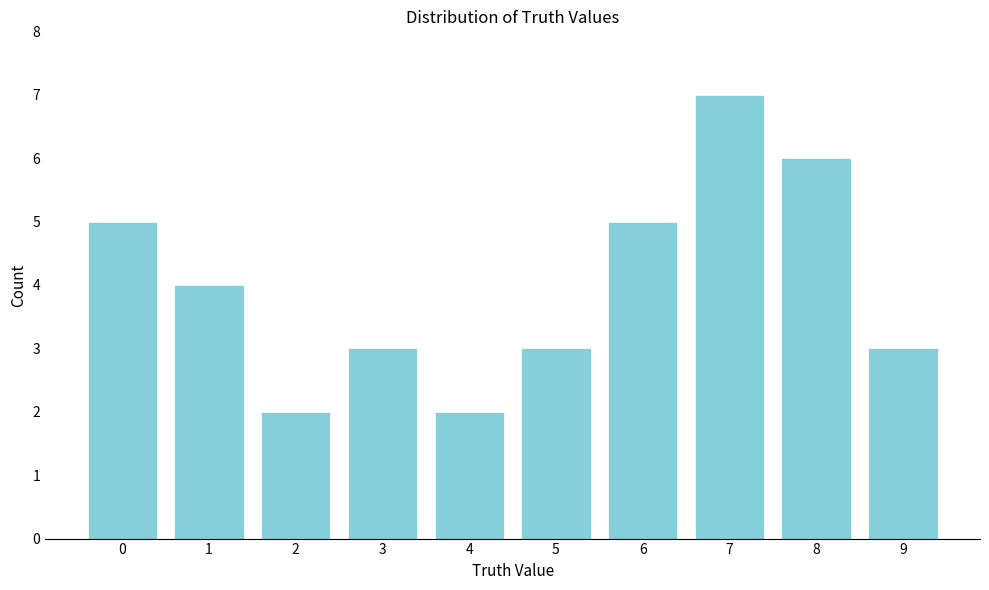

Reading left to right, extract all data points from this chart.

0=5	1=4	2=2	3=3	4=2	5=3	6=5	7=7	8=6	9=3